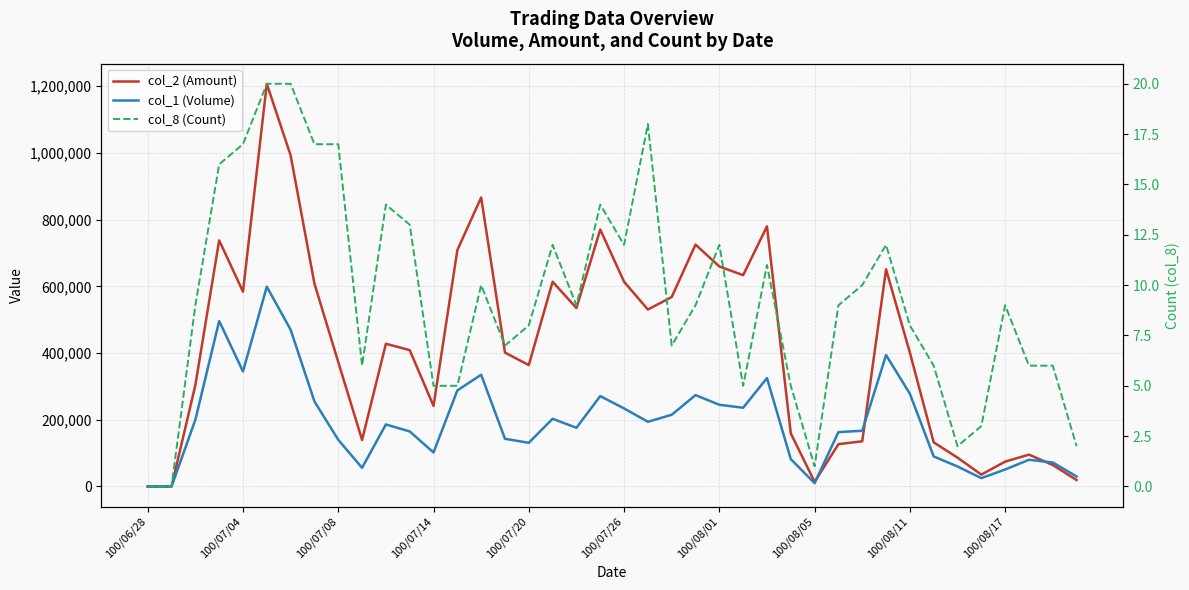

What is the difference between the maximum and minimum values in the col_8 (Count) series?

20